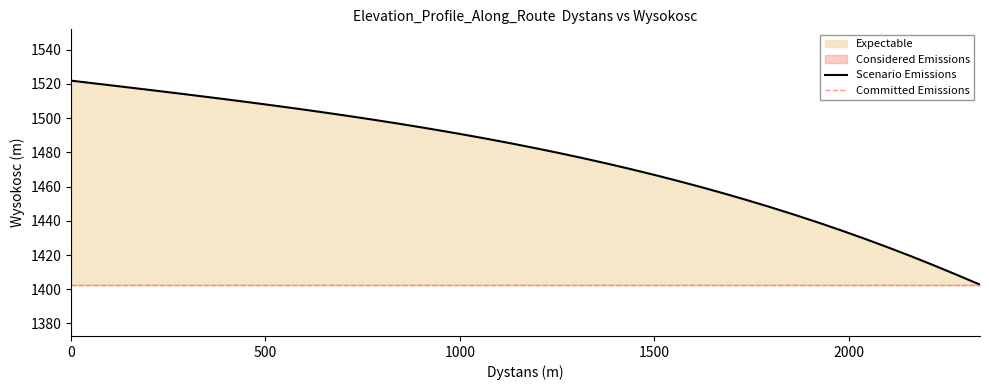

What is the sum of the values at 539.562 and 1678.64?

2962.9